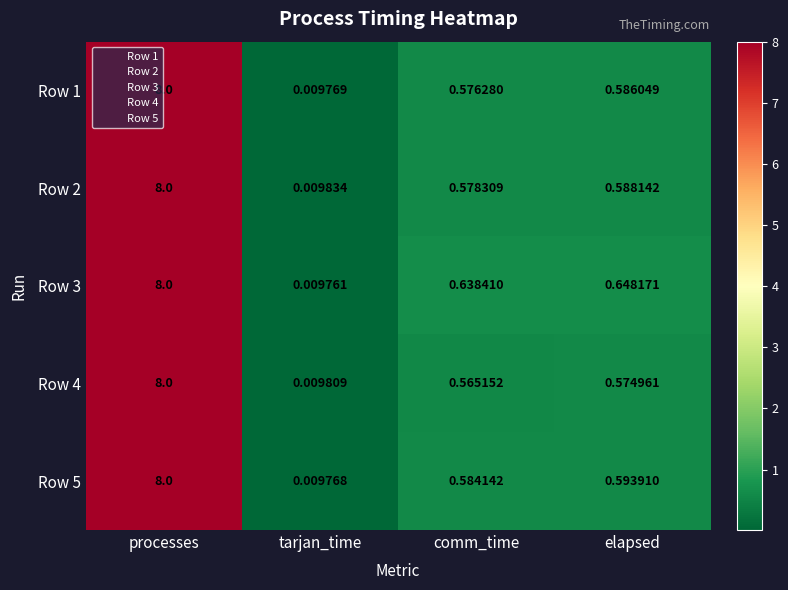

Which category has the highest value across all series?

processes